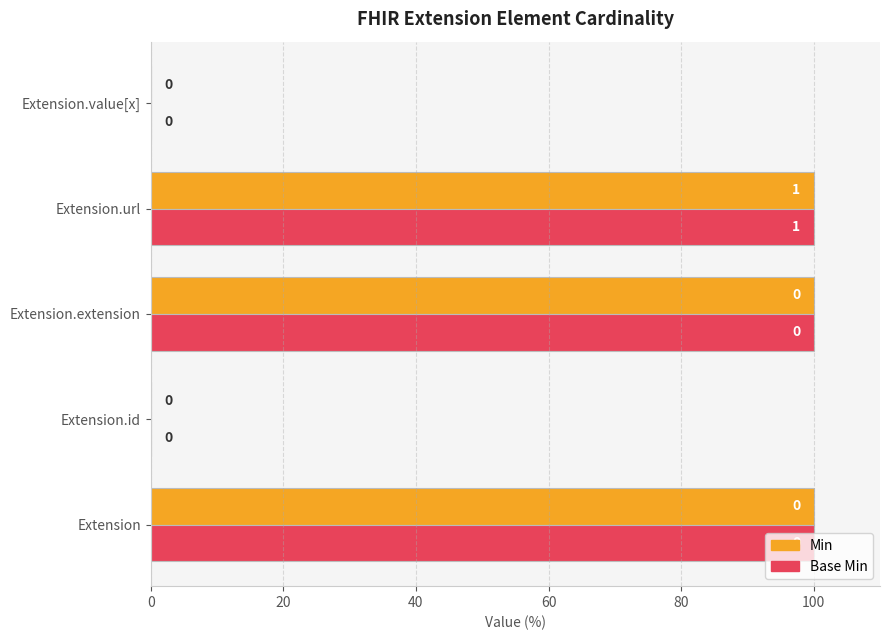

The value of Min at Extension.url is 51. True or false?

False